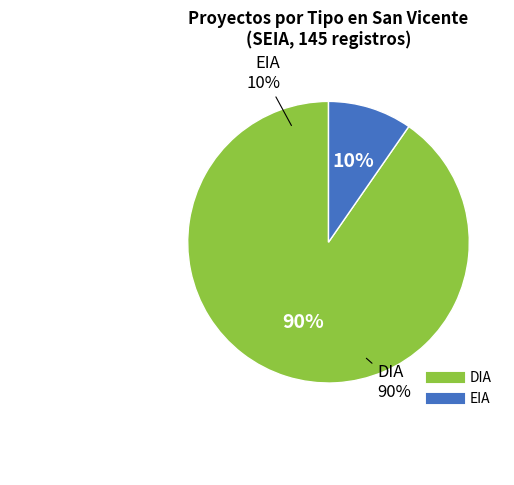

To the nearest percent, what portion does DIA represent?

90%